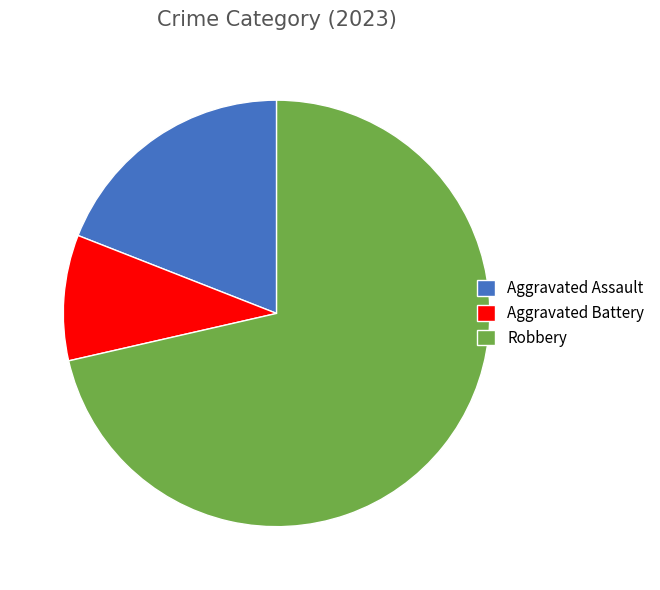

Is the sum of Aggravated Battery and Aggravated Assault greater than half?

No